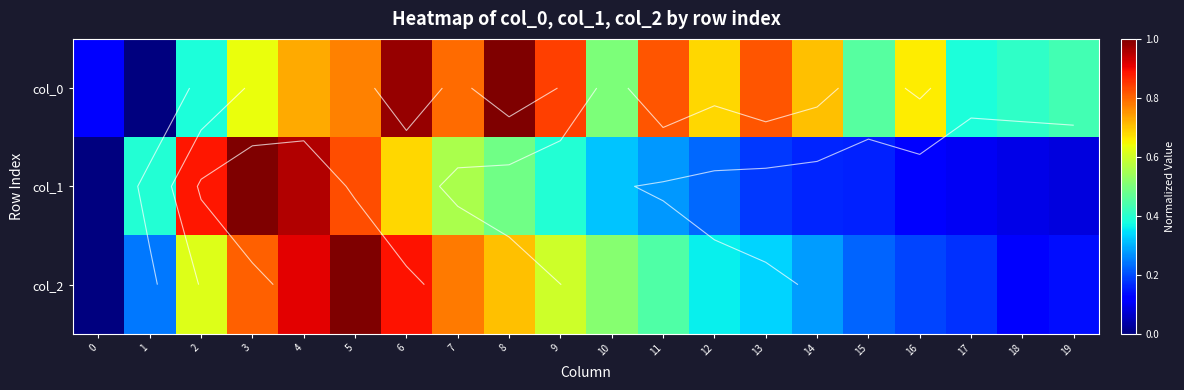

What is the maximum value shown in the chart?

1.0